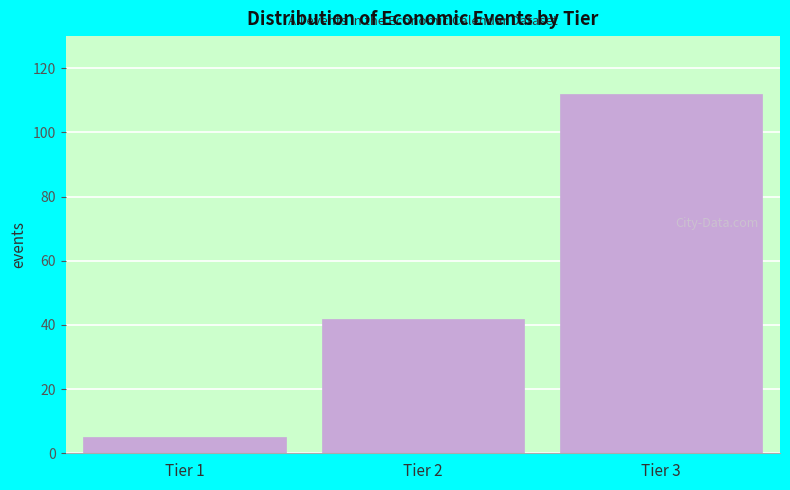

Reading left to right, extract all data points from this chart.

5	42	112